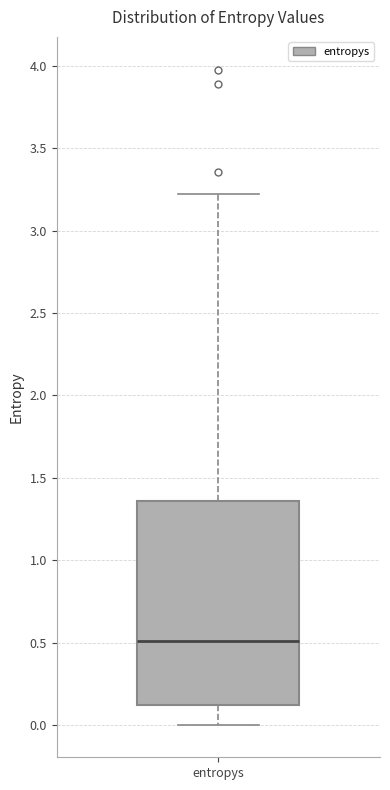

Read this box plot against the y-axis: the position of the median line, the range covered by the box, and the ends of both whiskers. The values are not printed on the chart, so give them approximately, as read against the axis.

median 0.50, box 0.10 to 1.35, whiskers 0.00 to 3.20